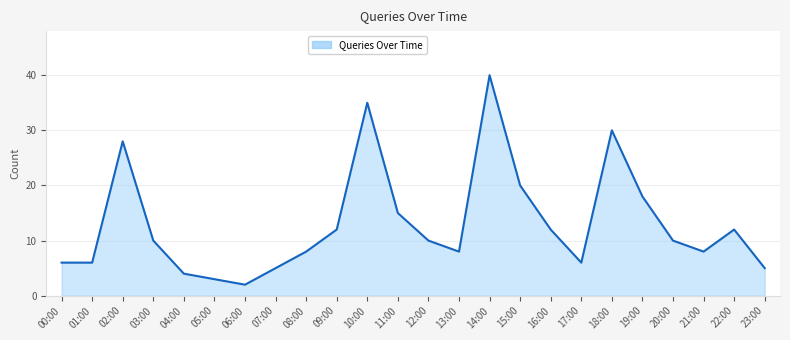

True or false: there are more than 2 points higher than both neighbors.

True